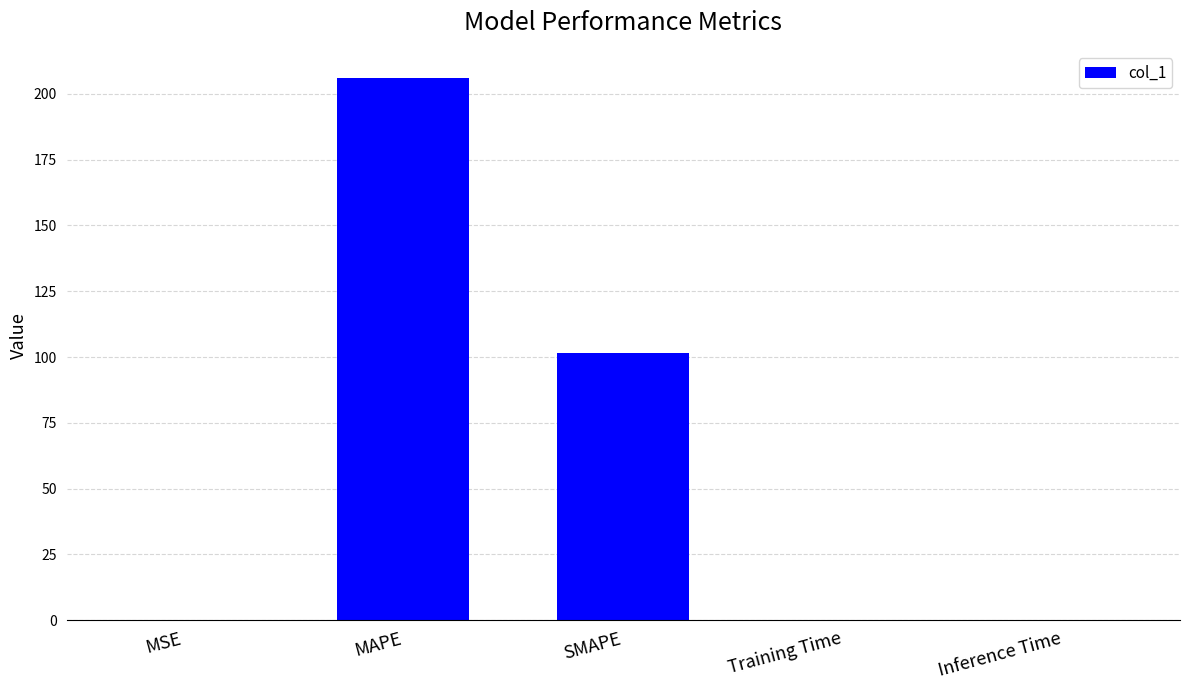

What is the sum of all values?

307.7